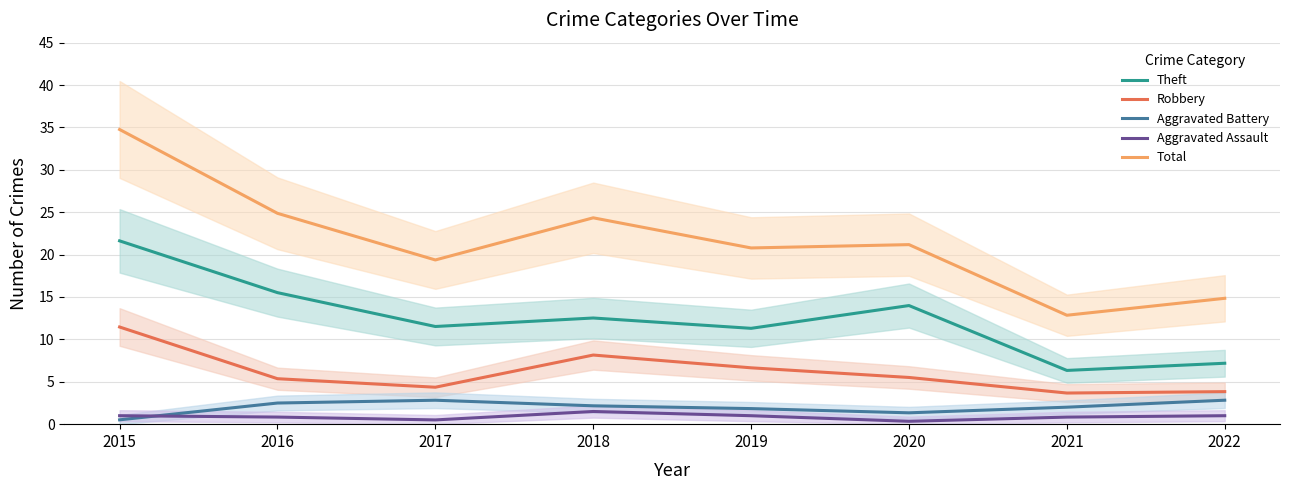

How many values in the Theft series are below 12?

4